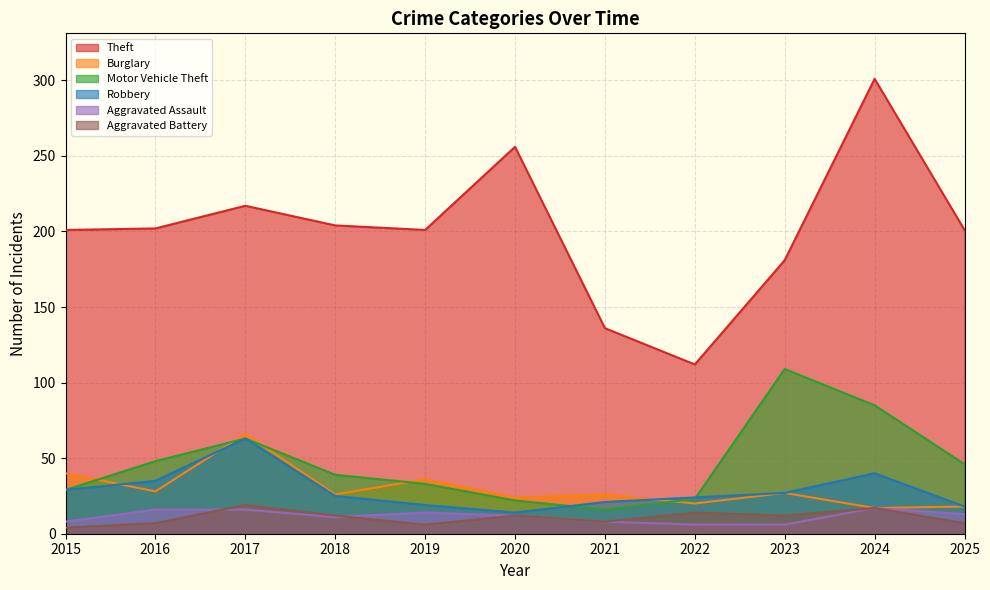

How many lines are shown in the chart?

6